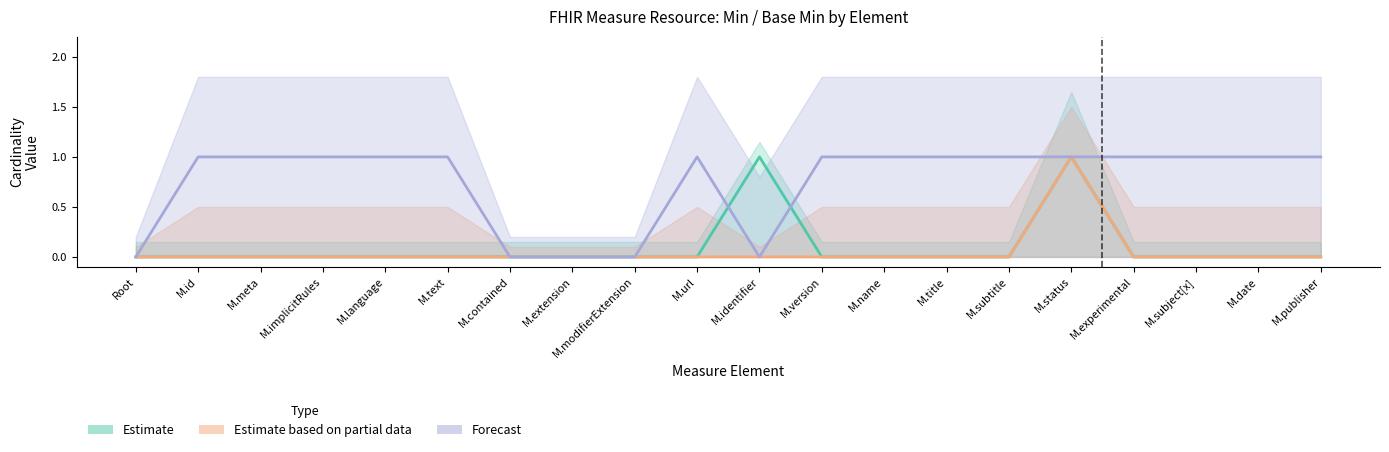

At which category does Forecast reach its first local peak?

M.url